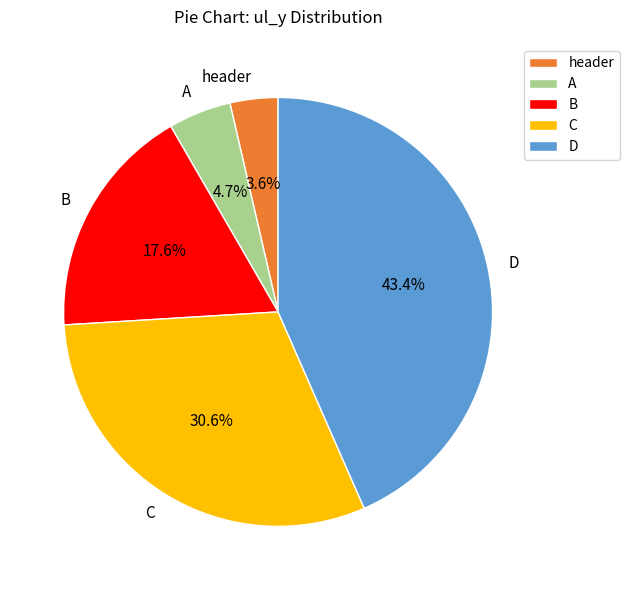

True or false: C accounts for 23% of the total.

False